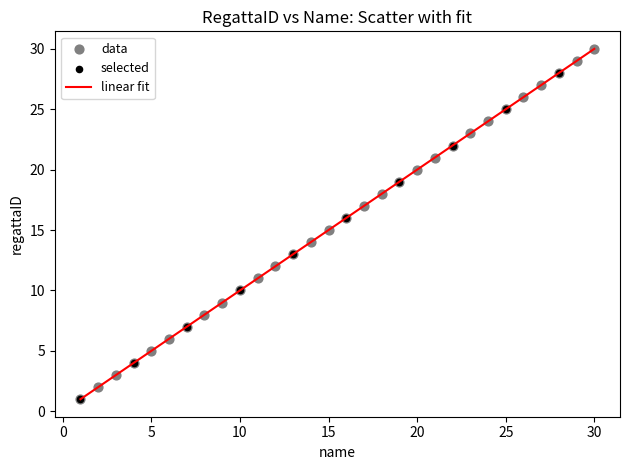

What is the greatest value displayed?

30.0